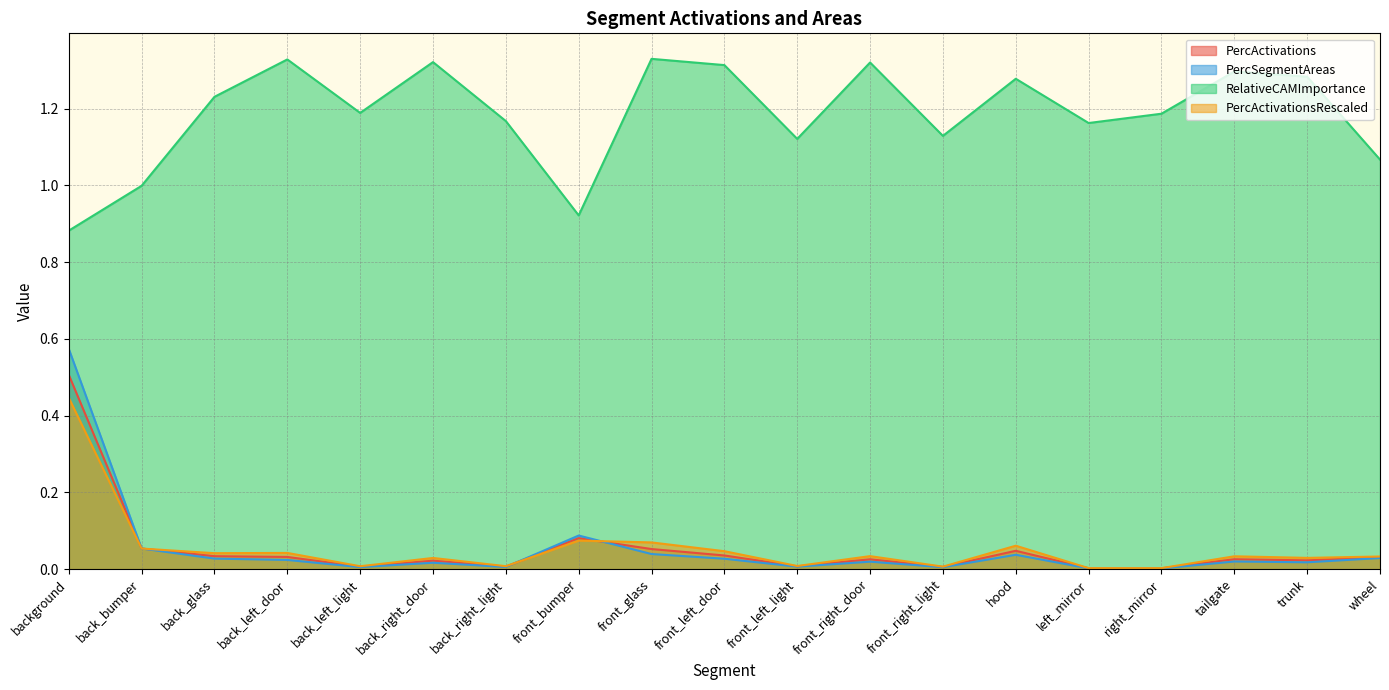

What is the sum of the PercSegmentAreas values at back_glass and hood?

0.1